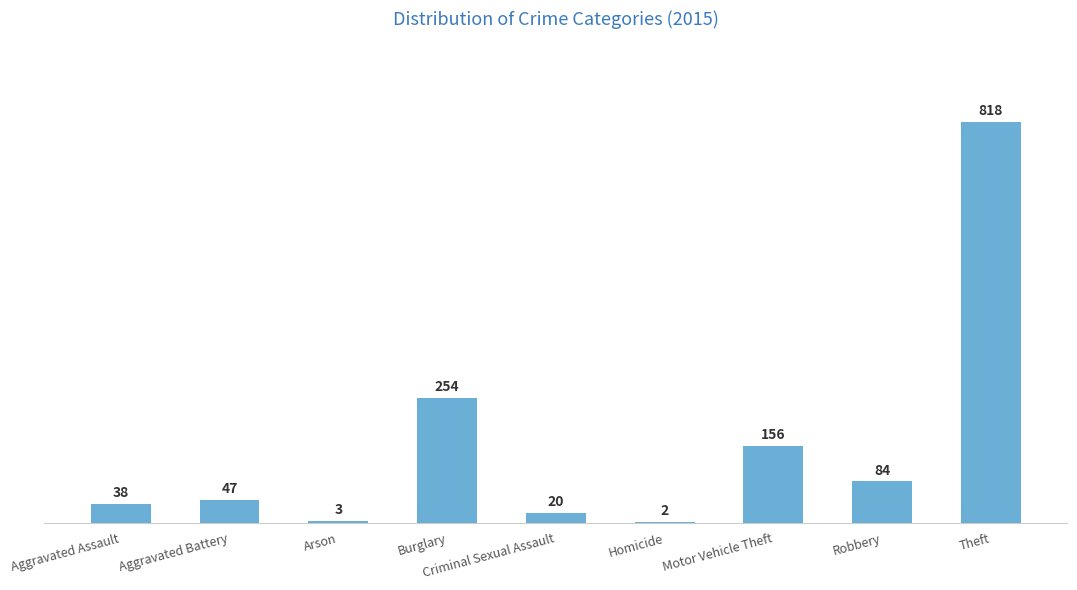

True or false: the data shows 20 at Criminal Sexual Assault.

True